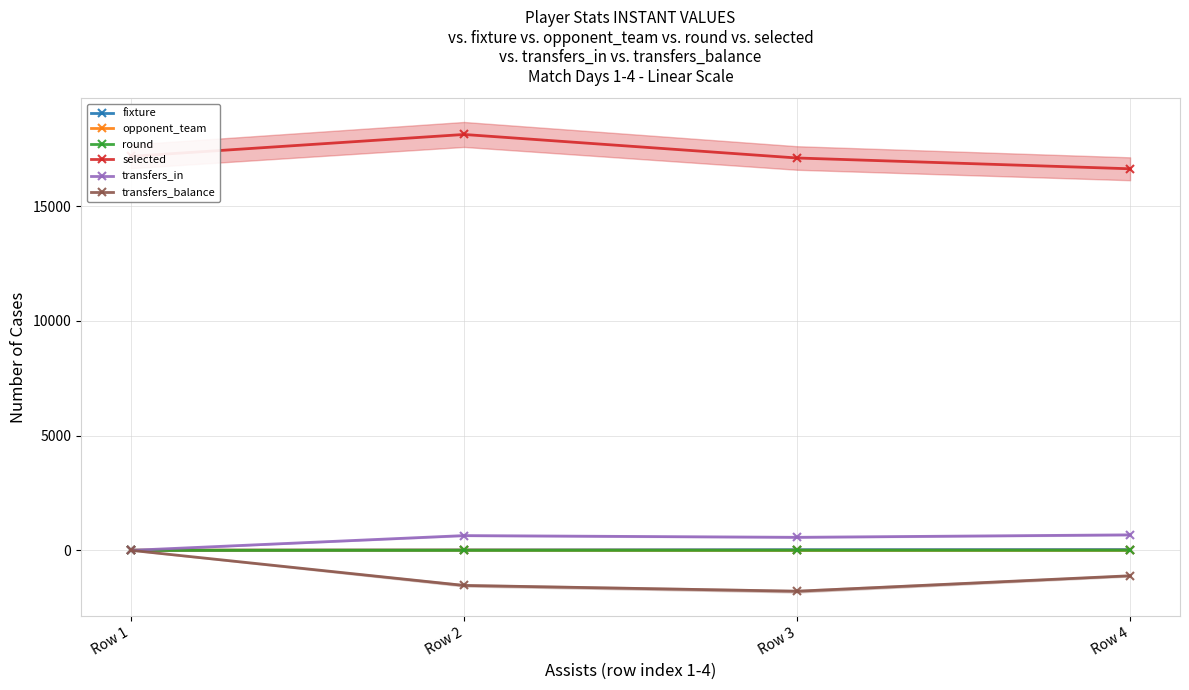

Is it true that transfers_in equals 643 at Row 2?

True